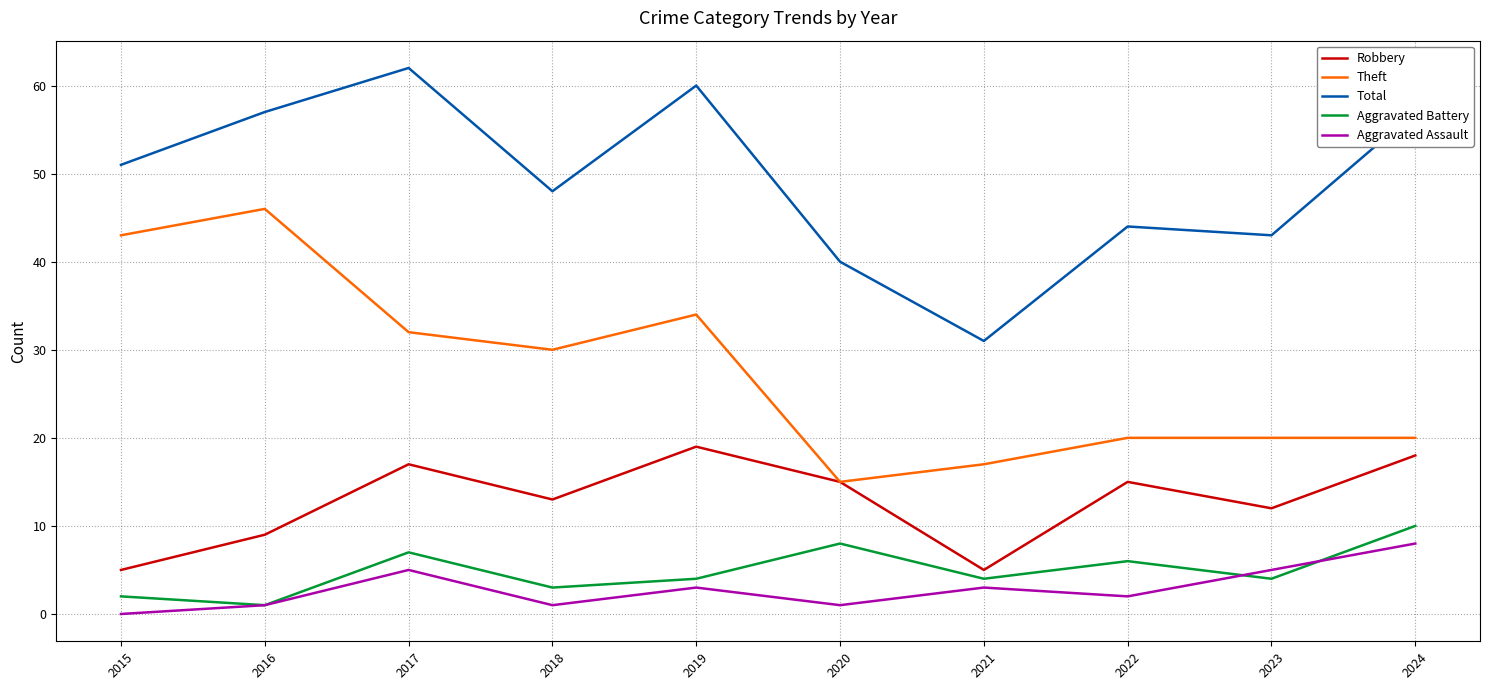

Reading right to left, list all the values displayed in this chart.

Robbery: 18	12	15	5	15	19	13	17	9	5
Theft: 20	20	20	17	15	34	30	32	46	43
Total: 57	43	44	31	40	60	48	62	57	51
Aggravated Battery: 10	4	6	4	8	4	3	7	1	2
Aggravated Assault: 8	5	2	3	1	3	1	5	1	0